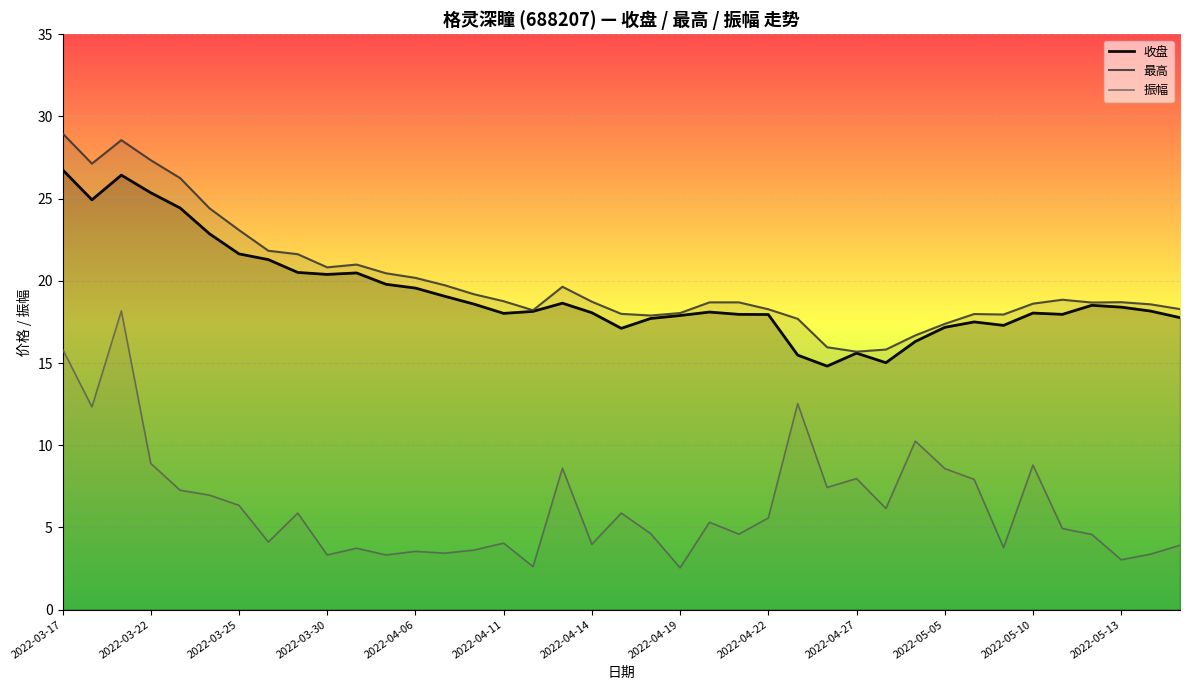

True or false: 振幅 and 最高 intersect in this chart.

False